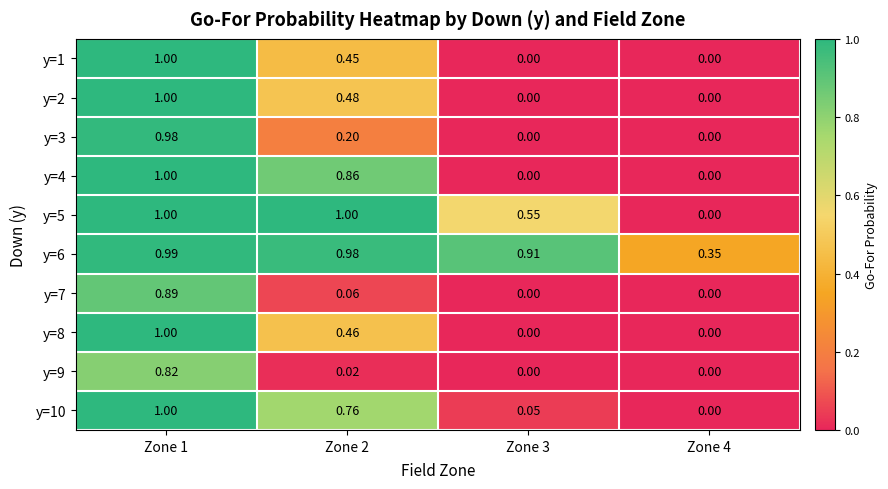

How many data points does each series have?

4